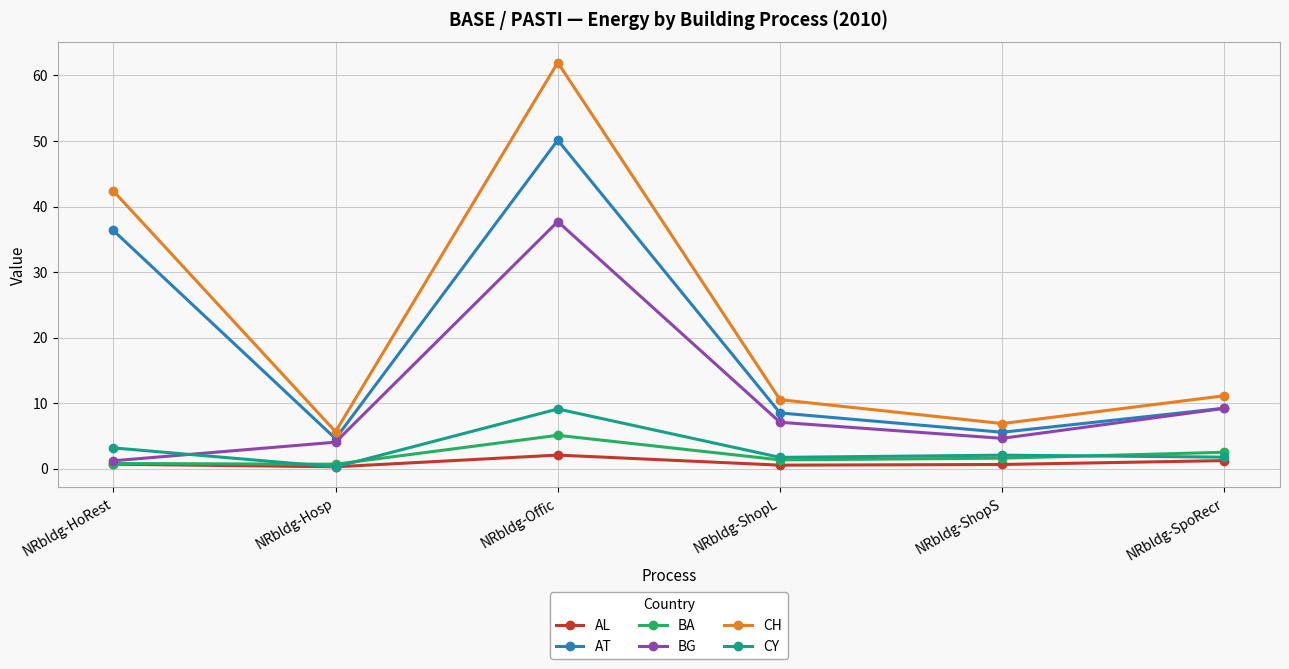

List the series in order of their peak value, highest first.

CH, AT, BG, CY, BA, AL